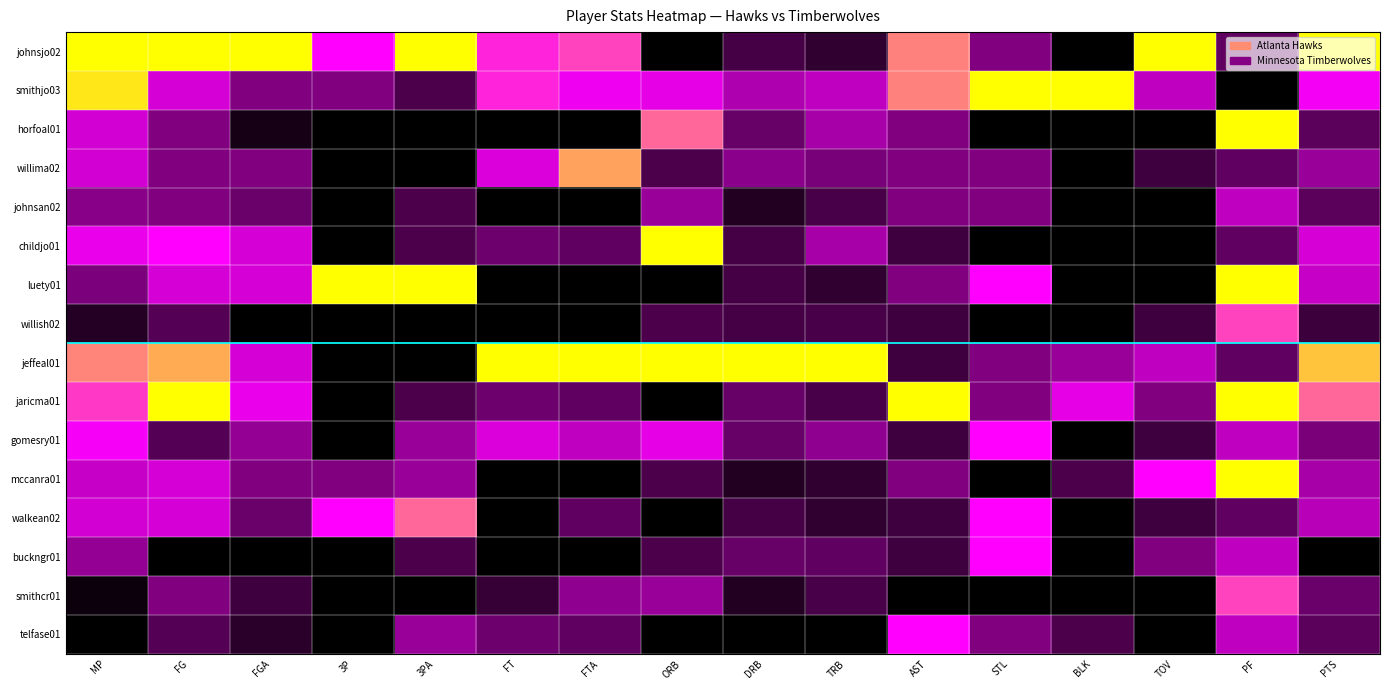

Reading left to right, extract all data points from this chart.

johnsjo02: MP=1.0	FG=1.0	FGA=1.0	3P=0.7	3PA=1.0	FT=0.7	FTA=0.8	ORB=0.0	DRB=0.2	TRB=0.1	AST=0.8	STL=0.3	BLK=0.0	TOV=1.0	PF=0.2	PTS=1.0
smithjo03: MP=1.0	FG=0.6	FGA=0.3	3P=0.3	3PA=0.2	FT=0.7	FTA=0.6	ORB=0.6	DRB=0.5	TRB=0.5	AST=0.8	STL=1.0	BLK=1.0	TOV=0.5	PF=0.0	PTS=0.6
horfoal01: MP=0.5	FG=0.3	FGA=0.1	3P=0.0	3PA=0.0	FT=0.0	FTA=0.0	ORB=0.8	DRB=0.3	TRB=0.4	AST=0.3	STL=0.0	BLK=0.0	TOV=0.0	PF=1.0	PTS=0.2
willima02: MP=0.5	FG=0.3	FGA=0.3	3P=0.0	3PA=0.0	FT=0.6	FTA=0.9	ORB=0.2	DRB=0.4	TRB=0.3	AST=0.3	STL=0.3	BLK=0.0	TOV=0.2	PF=0.2	PTS=0.4
johnsan02: MP=0.4	FG=0.3	FGA=0.3	3P=0.0	3PA=0.2	FT=0.0	FTA=0.0	ORB=0.4	DRB=0.1	TRB=0.2	AST=0.3	STL=0.3	BLK=0.0	TOV=0.0	PF=0.5	PTS=0.2
childjo01: MP=0.6	FG=0.7	FGA=0.6	3P=0.0	3PA=0.2	FT=0.3	FTA=0.2	ORB=1.0	DRB=0.2	TRB=0.4	AST=0.2	STL=0.0	BLK=0.0	TOV=0.0	PF=0.2	PTS=0.6
luety01: MP=0.3	FG=0.6	FGA=0.6	3P=1.0	3PA=1.0	FT=0.0	FTA=0.0	ORB=0.0	DRB=0.2	TRB=0.1	AST=0.3	STL=0.7	BLK=0.0	TOV=0.0	PF=1.0	PTS=0.5
willish02: MP=0.1	FG=0.2	FGA=0.0	3P=0.0	3PA=0.0	FT=0.0	FTA=0.0	ORB=0.2	DRB=0.2	TRB=0.2	AST=0.2	STL=0.0	BLK=0.0	TOV=0.2	PF=0.8	PTS=0.2
jeffeal01: MP=0.8	FG=0.9	FGA=0.6	3P=0.0	3PA=0.0	FT=1.0	FTA=1.0	ORB=1.0	DRB=1.0	TRB=1.0	AST=0.2	STL=0.3	BLK=0.4	TOV=0.5	PF=0.2	PTS=0.9
jaricma01: MP=0.7	FG=1.0	FGA=0.6	3P=0.0	3PA=0.2	FT=0.3	FTA=0.2	ORB=0.0	DRB=0.3	TRB=0.2	AST=1.0	STL=0.3	BLK=0.6	TOV=0.3	PF=1.0	PTS=0.8
gomesry01: MP=0.6	FG=0.2	FGA=0.4	3P=0.0	3PA=0.4	FT=0.6	FTA=0.5	ORB=0.6	DRB=0.3	TRB=0.4	AST=0.2	STL=0.7	BLK=0.0	TOV=0.2	PF=0.5	PTS=0.3
mccanra01: MP=0.5	FG=0.6	FGA=0.3	3P=0.3	3PA=0.4	FT=0.0	FTA=0.0	ORB=0.2	DRB=0.1	TRB=0.1	AST=0.3	STL=0.0	BLK=0.2	TOV=0.7	PF=1.0	PTS=0.4
walkean02: MP=0.5	FG=0.6	FGA=0.3	3P=0.7	3PA=0.8	FT=0.0	FTA=0.2	ORB=0.0	DRB=0.2	TRB=0.1	AST=0.2	STL=0.7	BLK=0.0	TOV=0.2	PF=0.2	PTS=0.5
buckngr01: MP=0.4	FG=0.0	FGA=0.0	3P=0.0	3PA=0.2	FT=0.0	FTA=0.0	ORB=0.2	DRB=0.3	TRB=0.2	AST=0.2	STL=0.7	BLK=0.0	TOV=0.3	PF=0.5	PTS=0.0
smithcr01: MP=0.0	FG=0.3	FGA=0.2	3P=0.0	3PA=0.0	FT=0.1	FTA=0.4	ORB=0.4	DRB=0.1	TRB=0.2	AST=0.0	STL=0.0	BLK=0.0	TOV=0.0	PF=0.8	PTS=0.3
telfase01: MP=0.0	FG=0.2	FGA=0.1	3P=0.0	3PA=0.4	FT=0.3	FTA=0.2	ORB=0.0	DRB=0.0	TRB=0.0	AST=0.7	STL=0.3	BLK=0.2	TOV=0.0	PF=0.5	PTS=0.2